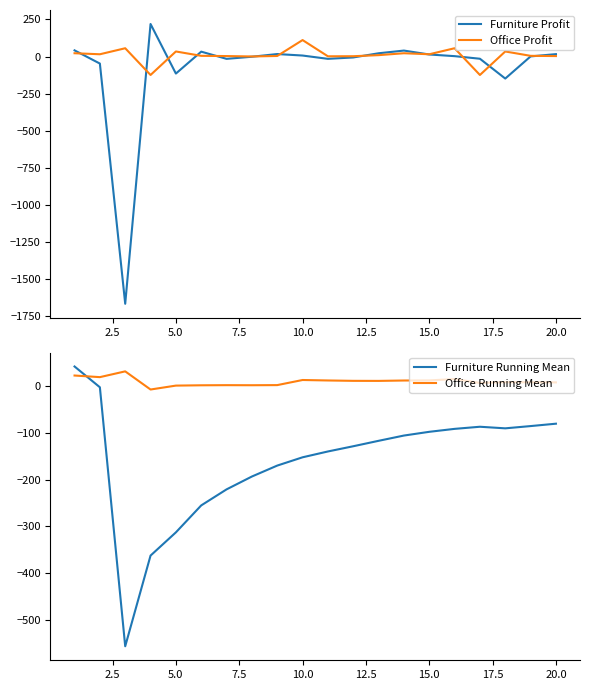

How many times do Furniture Running Mean and Office Running Mean cross each other?

1